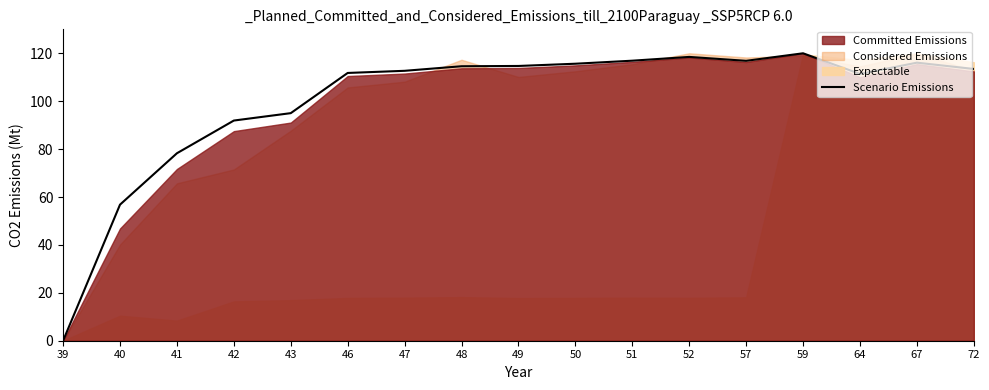

Is it true that the value at 67 is 116.1?

True